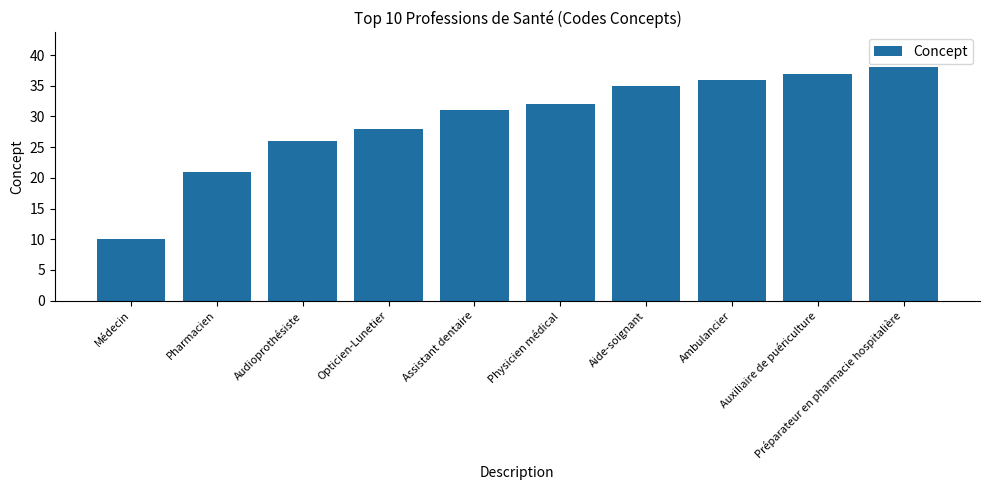

Which category has the highest value across all series?

Préparateur en pharmacie hospitalière